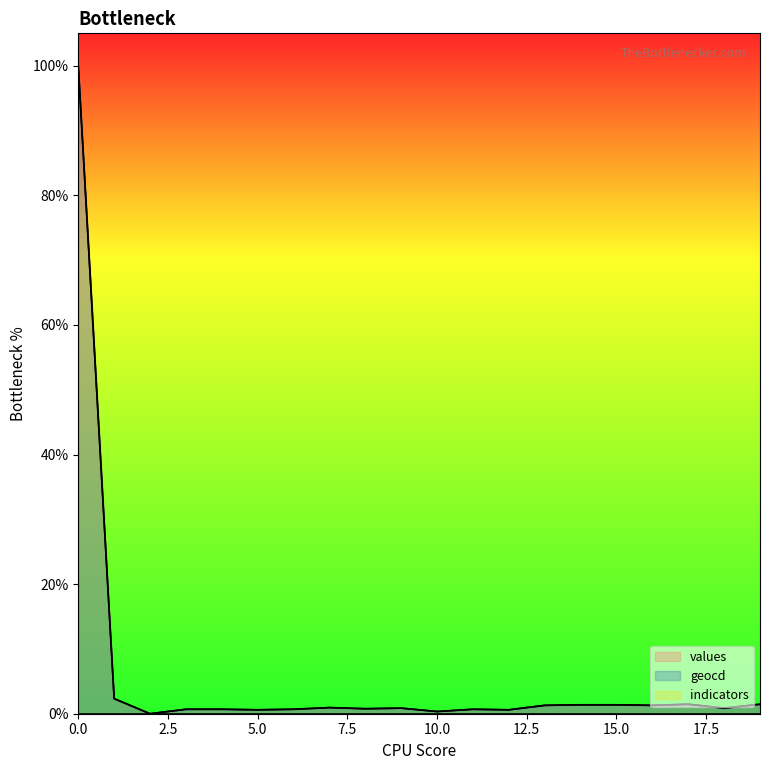

Is the value of values at 5 greater than the value of geocd at 14?

No